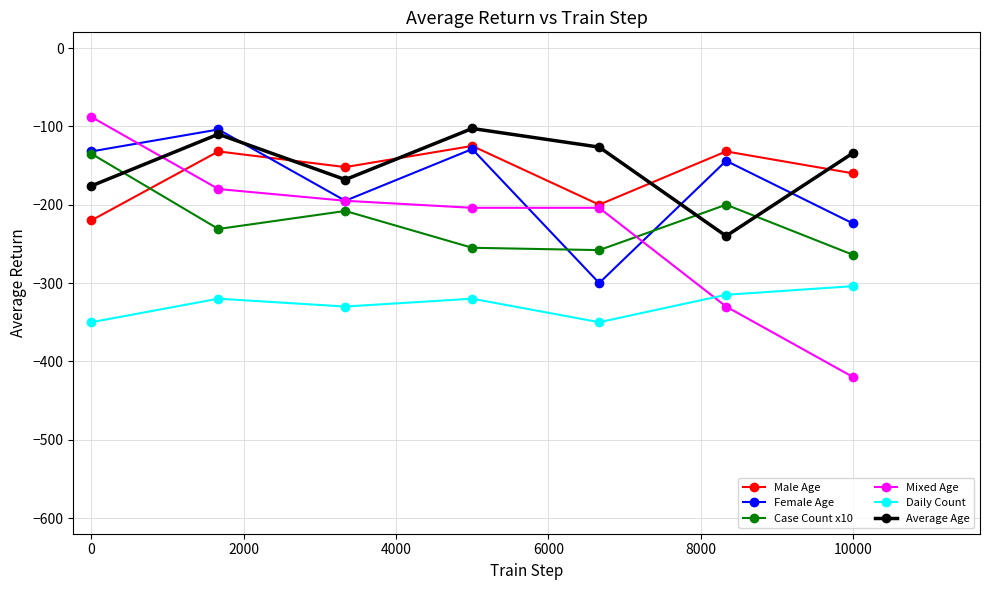

Which series ends up on top after the final intersection of Mixed Age and Case Count x10?

Case Count x10